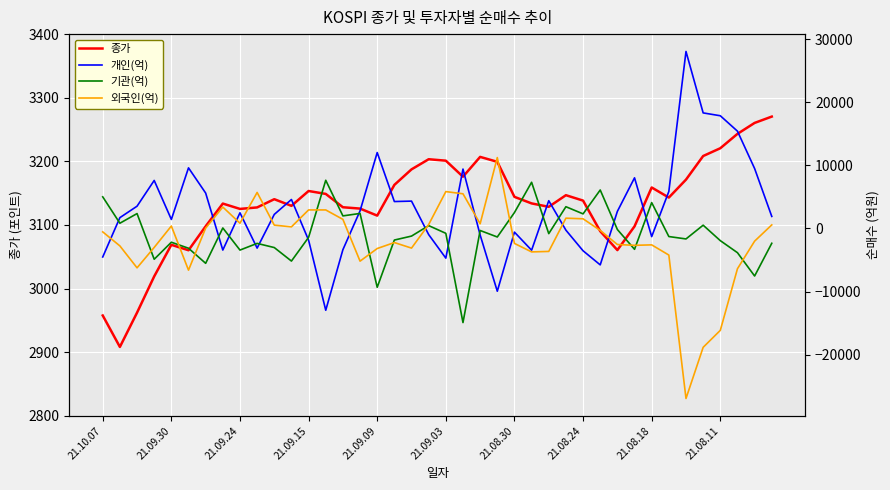

Which category has the highest value in the 종가 series?

39